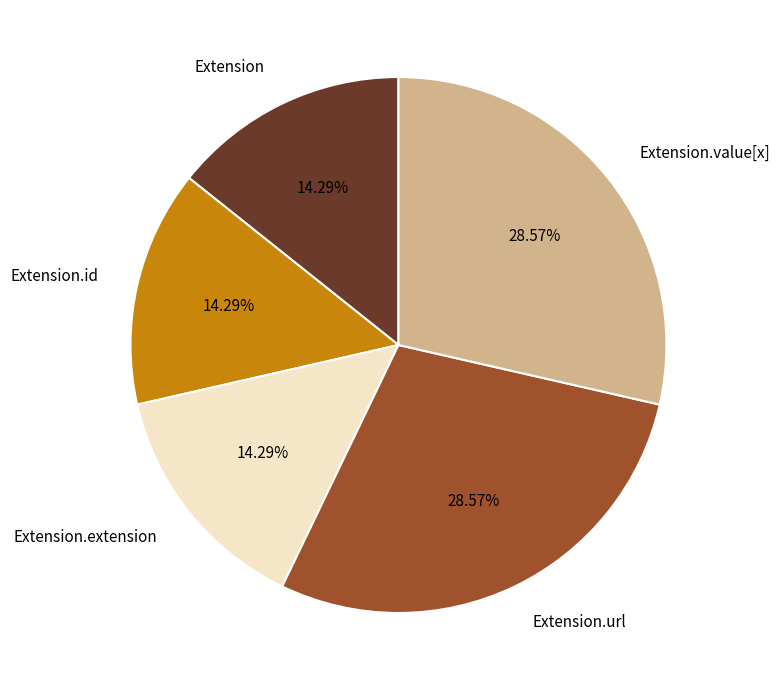

To the nearest percent, what is the average slice percentage?

20%